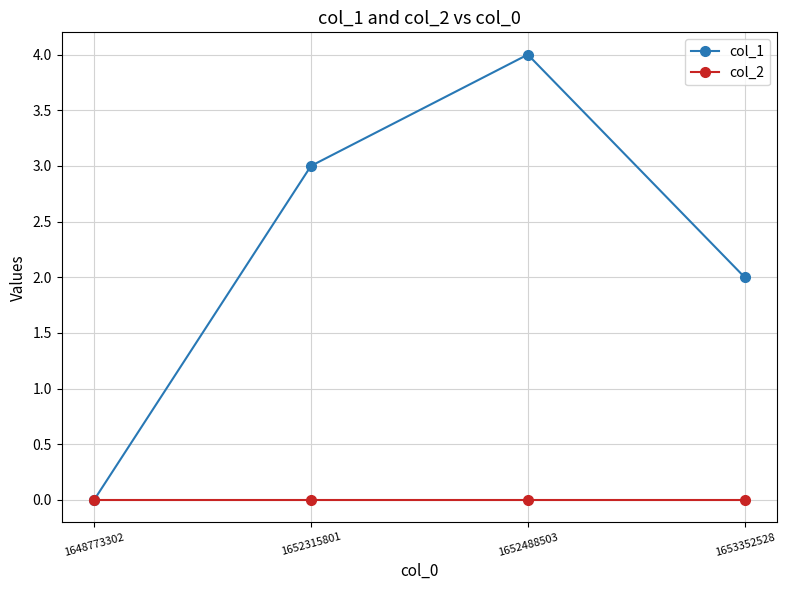

At 1652488503, list the series in order from largest to smallest.

col_1, col_2